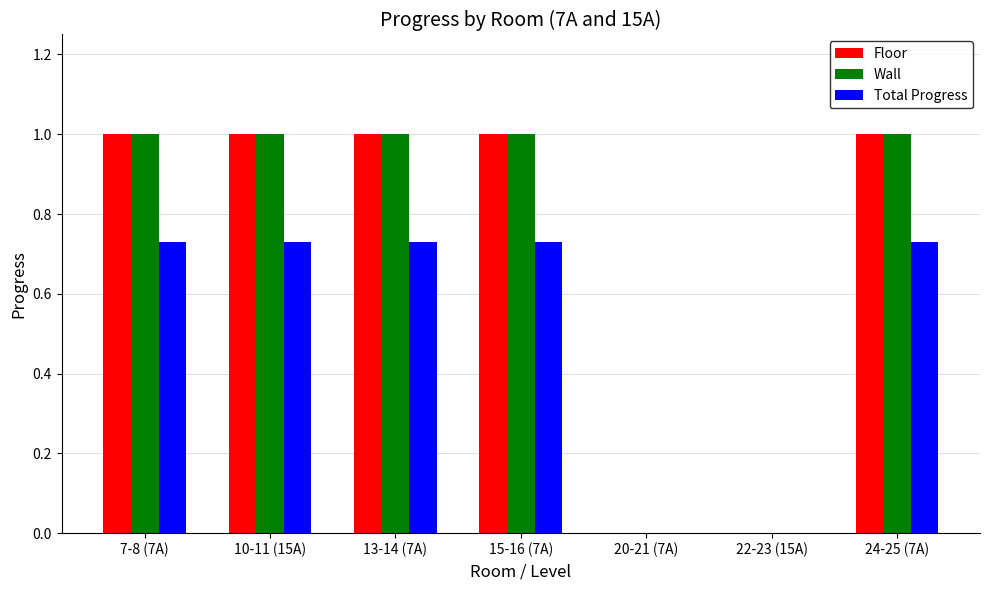

What is the total value across all series at 7-8 (7A)?

2.7